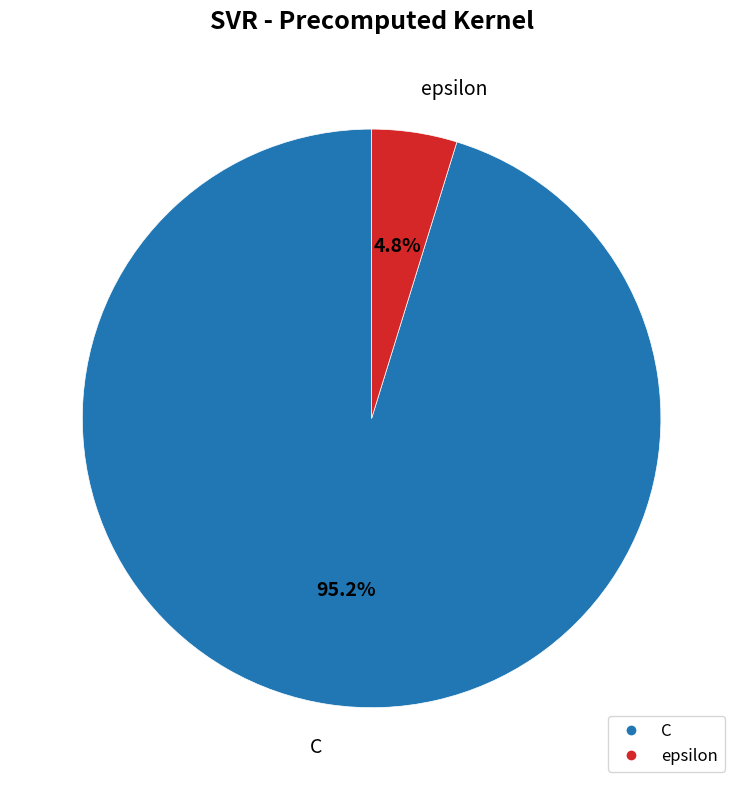

What is the ratio of the value at epsilon to the value at C?

0.1